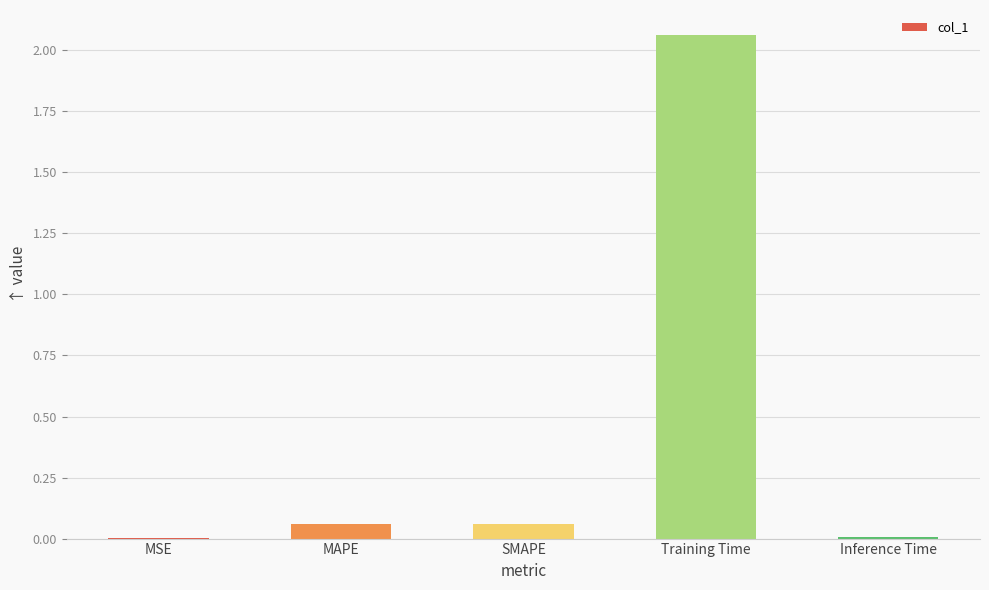

The chart shows a value of 0.0 at MSE. True or false?

True